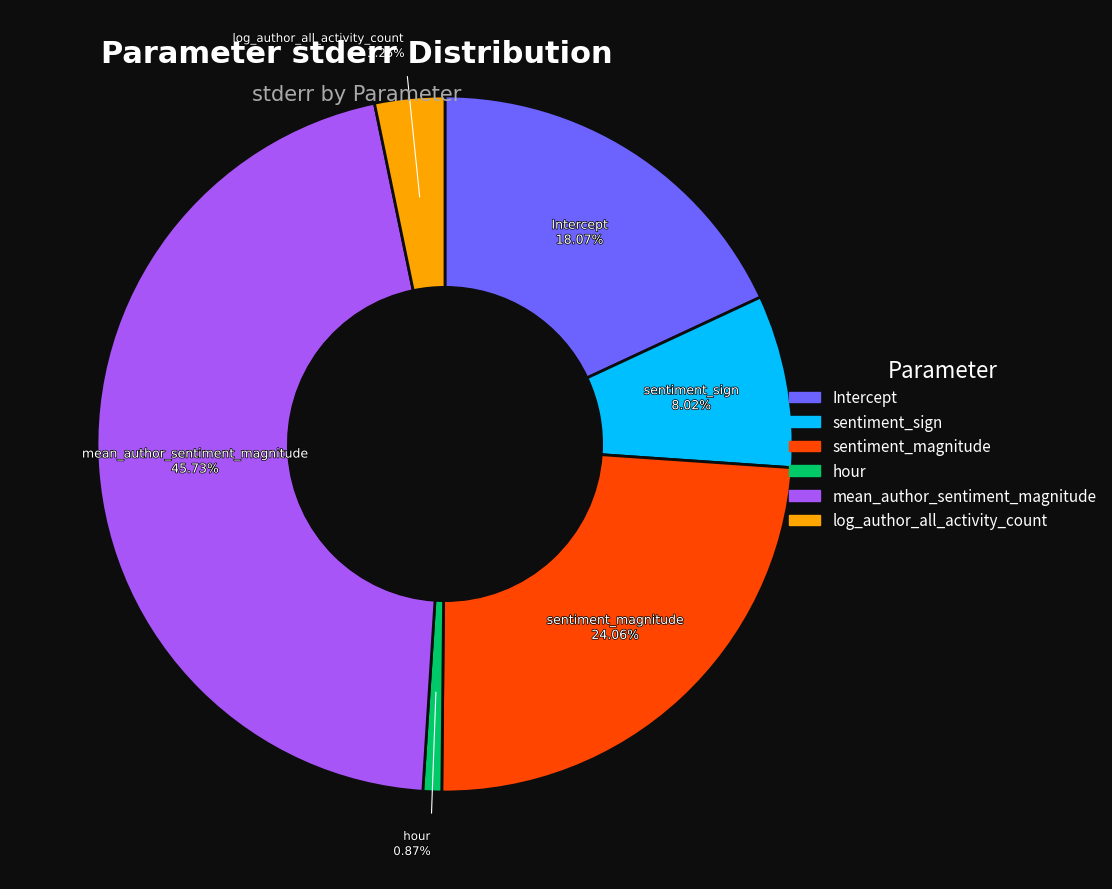

Between hour and mean_author_sentiment_magnitude, which is larger?

mean_author_sentiment_magnitude